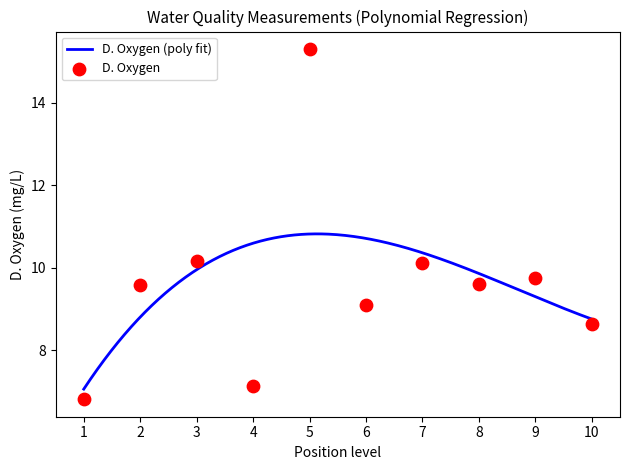

What is the maximum value for D. Oxygen (poly fit)?

10.8